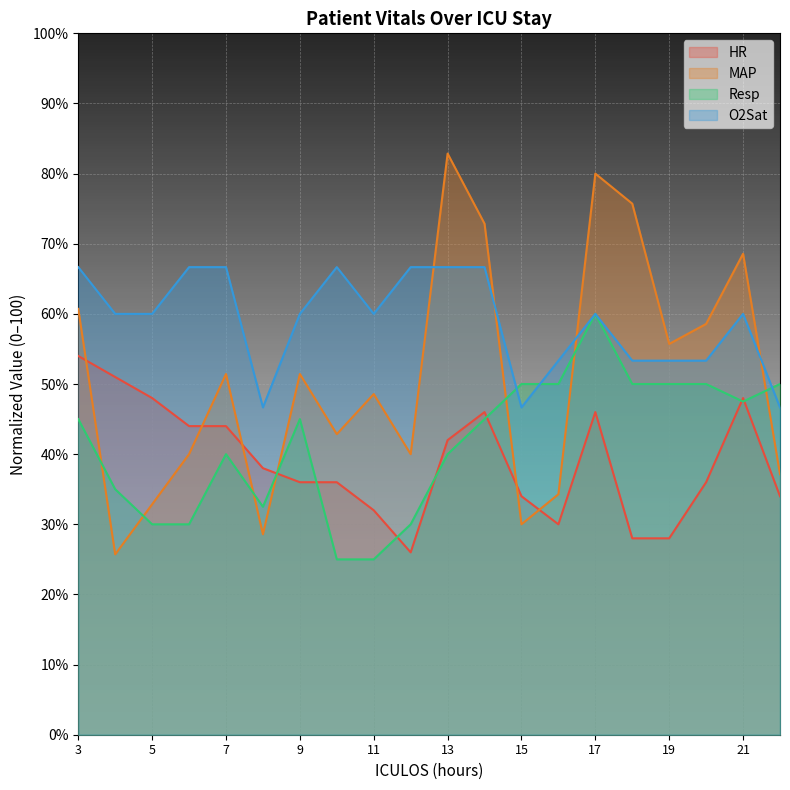

Which series has the largest range (max minus min)?

MAP